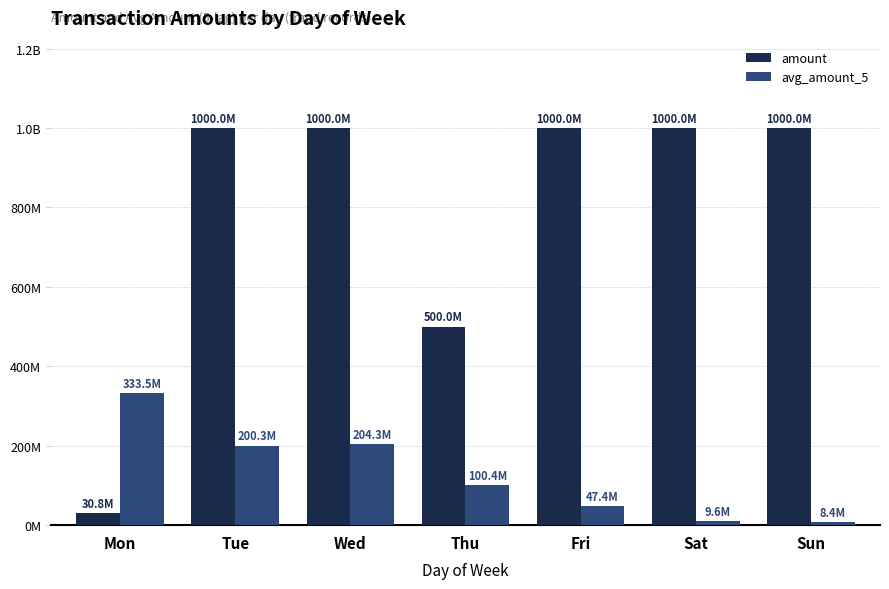

What is the difference between the maximum and minimum values in the amount series?

969234673